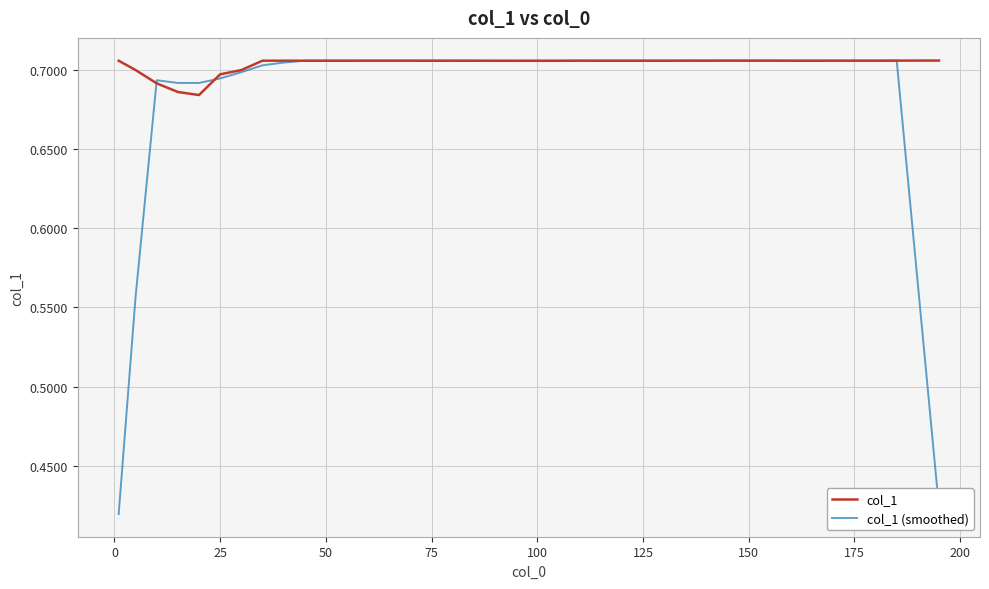

True or false: col_1 (smoothed) has more than 0 points higher than both neighbors.

True